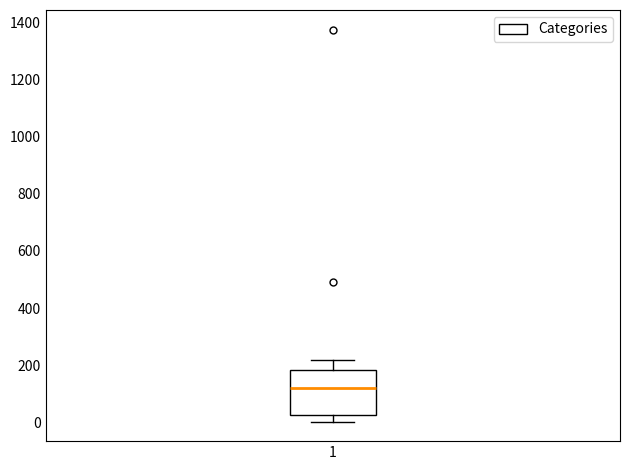

Read this box plot against the y-axis: the position of the median line, the range covered by the box, and the ends of both whiskers. The values are not printed on the chart, so give them approximately, as read against the axis.

median 120, box 20 to 180, whiskers 0 to 220